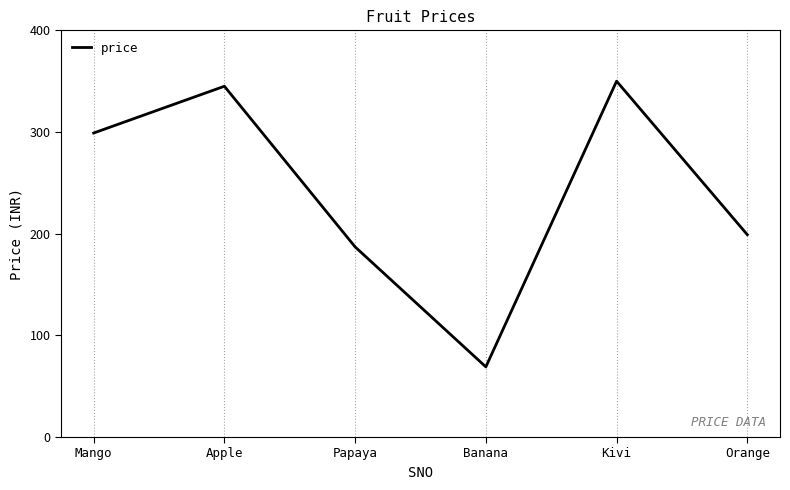

How many distinct data groups are displayed?

1